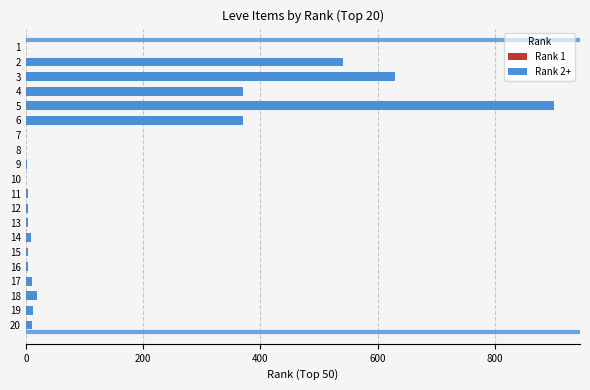

Count the number of data series in this chart.

1